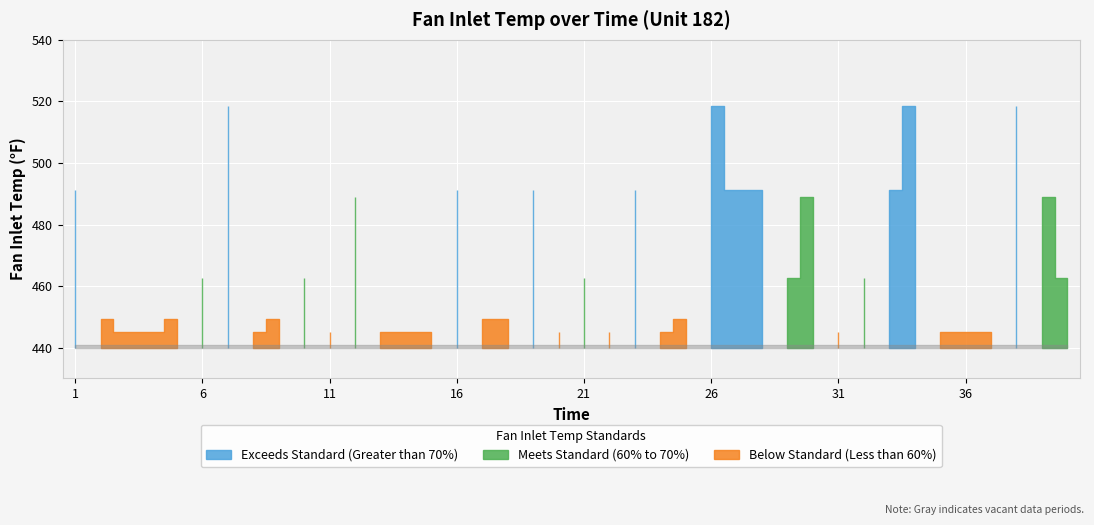

What is the change in value from 32 to 35?

-17.5